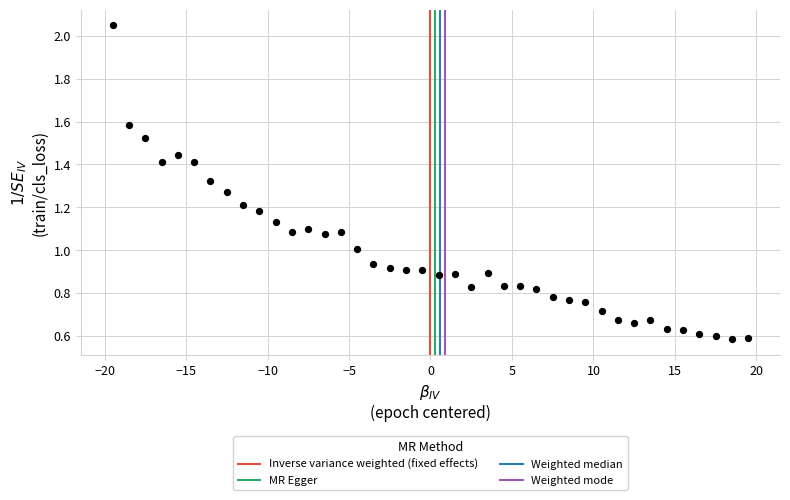

What is the range of X values (max minus min)?

39.0